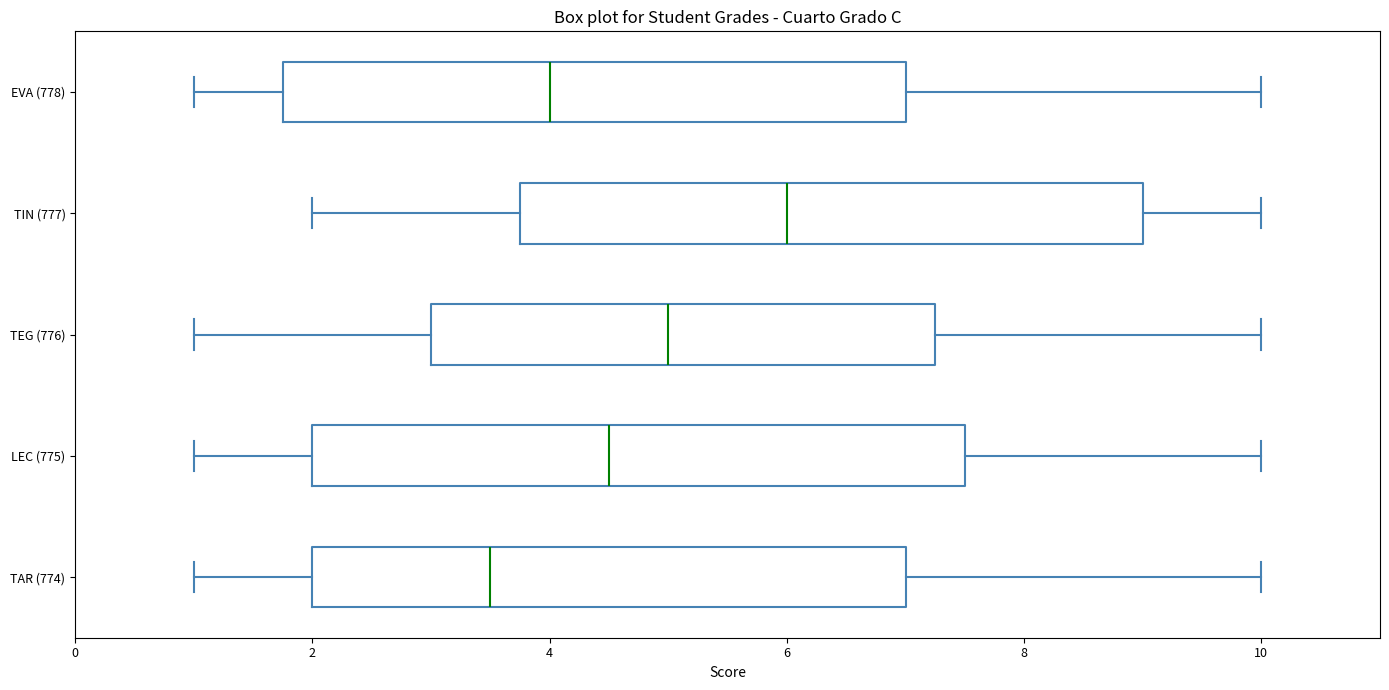

Reading bottom to top, transcribe this box plot: for each box, give where its median line is, the range the box spans, and where its two whiskers end, as read against the x-axis. The values are not printed on the chart, so give them approximately, as read against the axis.

TAR (774): median 3.6, box 2.0 to 7.0, whiskers 1.0 to 10.0
LEC (775): median 4.6, box 2.0 to 7.6, whiskers 1.0 to 10.0
TEG (776): median 5.0, box 3.0 to 7.2, whiskers 1.0 to 10.0
TIN (777): median 6.0, box 3.8 to 9.0, whiskers 2.0 to 10.0
EVA (778): median 4.0, box 1.8 to 7.0, whiskers 1.0 to 10.0